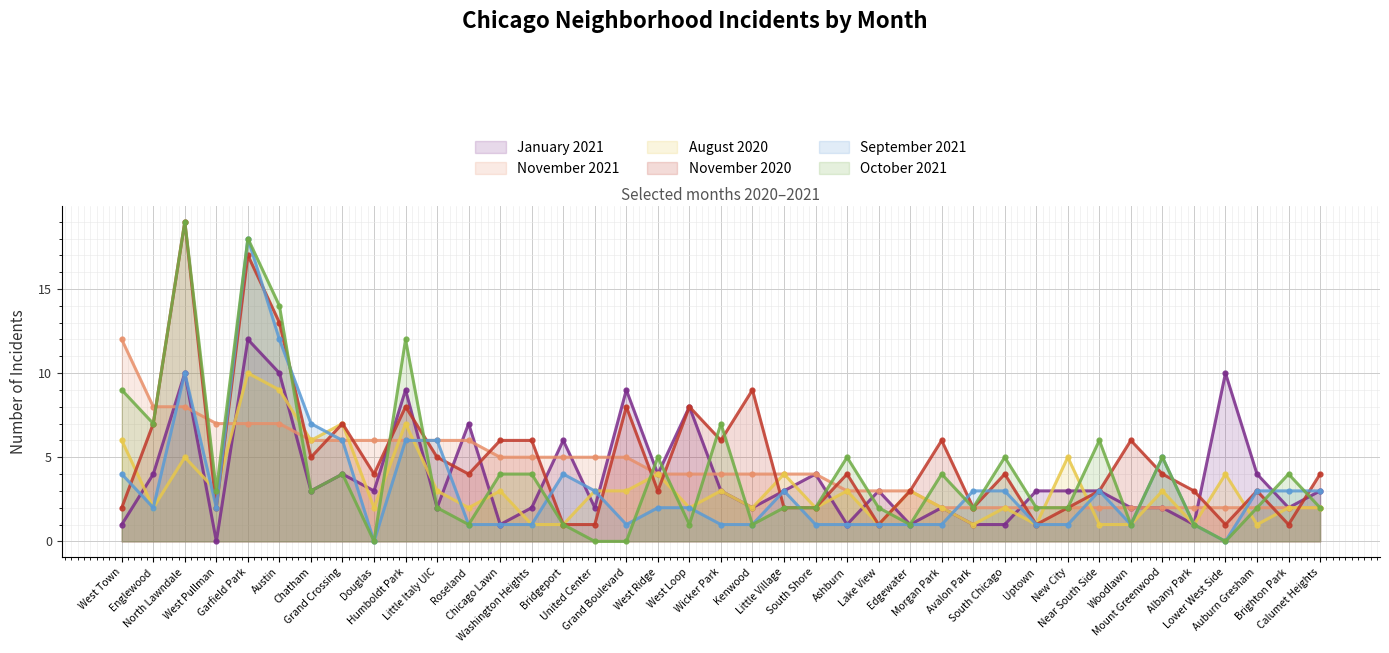

Which category has the lowest value across all series?

West Pullman